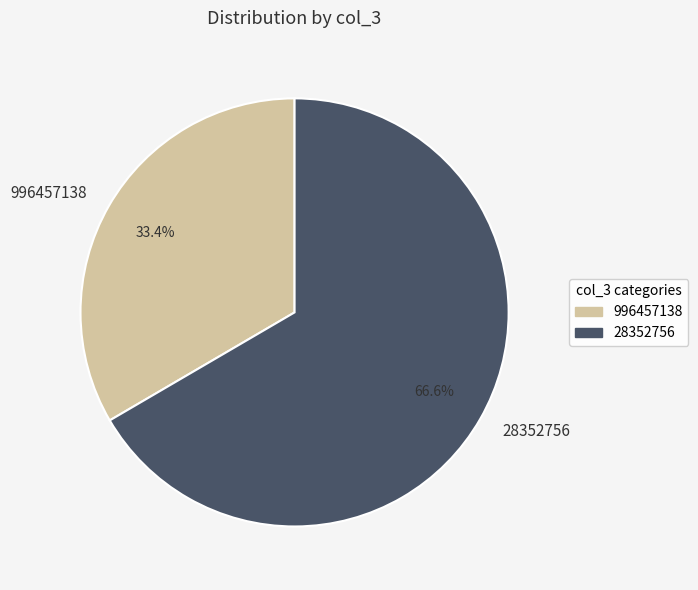

What is the ratio of the value at 996457138 to the value at 28352756?

0.5